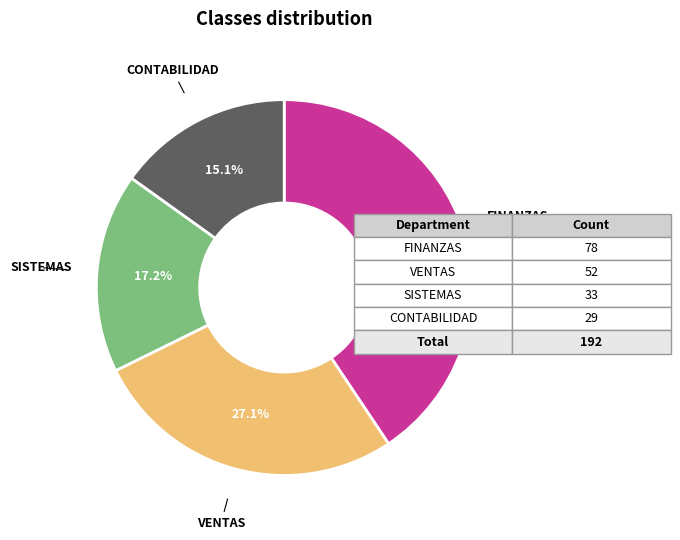

What portion of the pie excludes FINANZAS?

59.4%